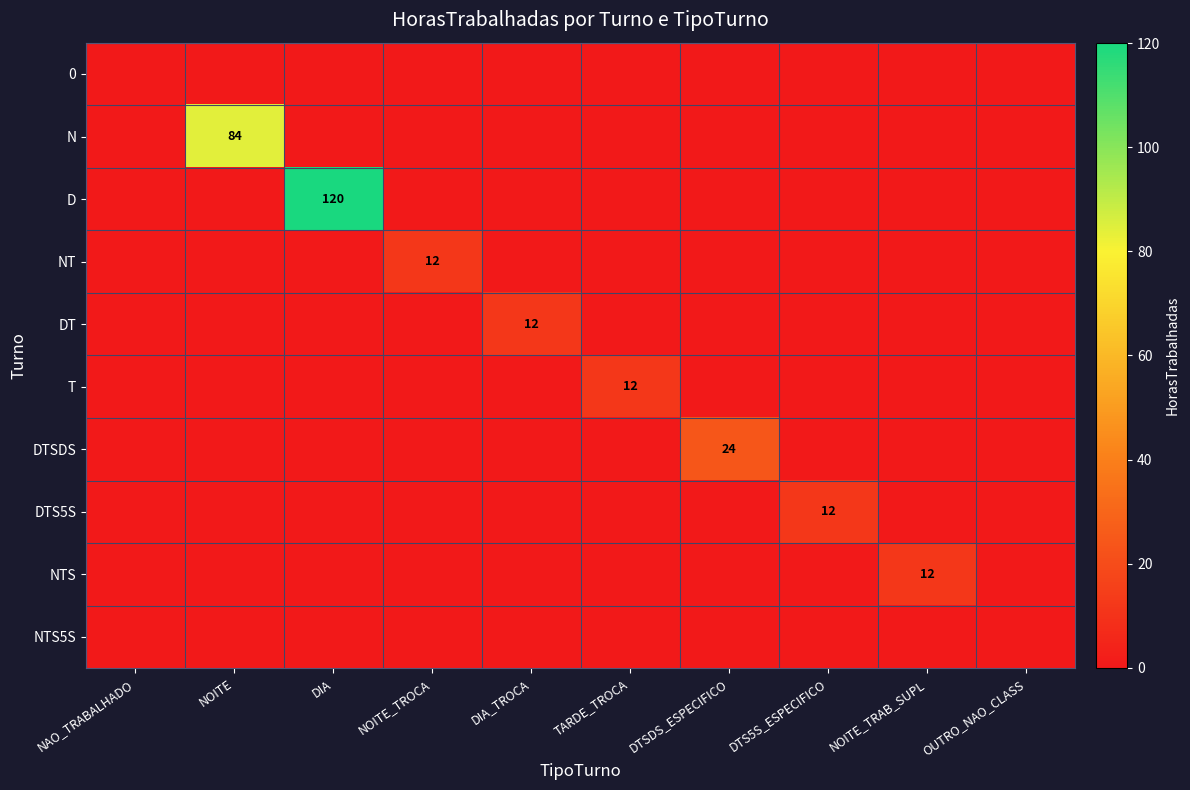

What is the highest value of the T series?

12